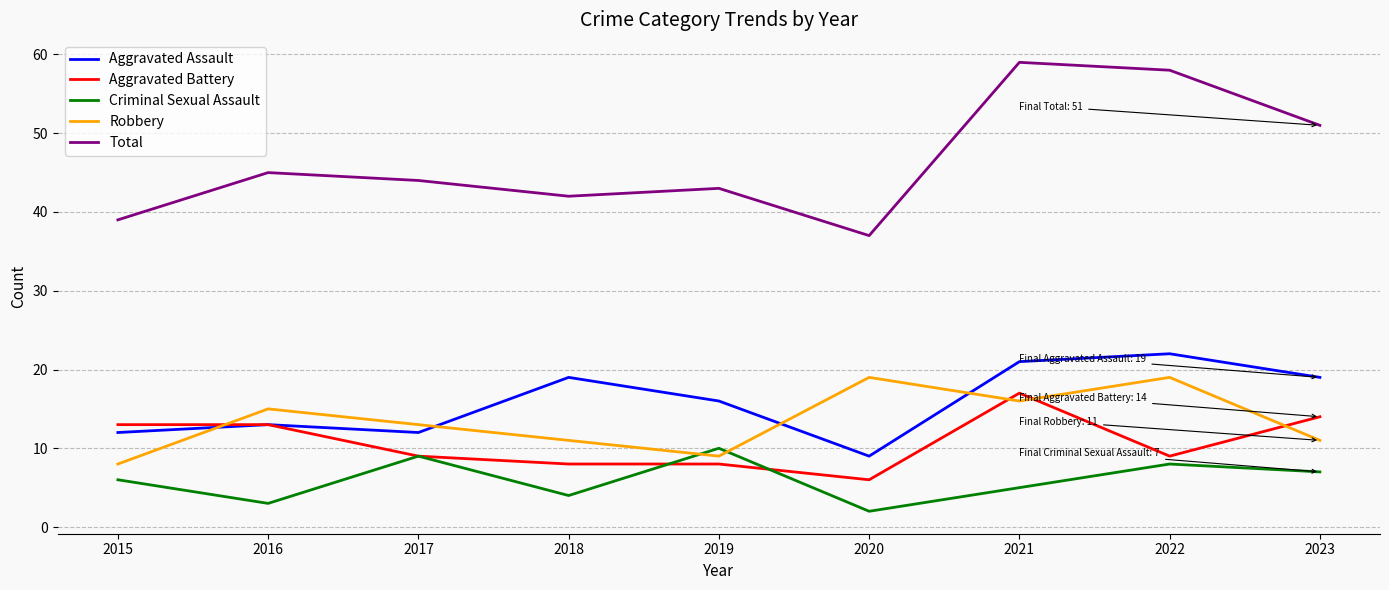

Reading left to right, what are all the values shown in this chart?

Aggravated Assault: 2015=12	2016=13	2017=12	2018=19	2019=16	2020=9	2021=21	2022=22	2023=19
Aggravated Battery: 2015=13	2016=13	2017=9	2018=8	2019=8	2020=6	2021=17	2022=9	2023=14
Criminal Sexual Assault: 2015=6	2016=3	2017=9	2018=4	2019=10	2020=2	2021=5	2022=8	2023=7
Robbery: 2015=8	2016=15	2017=13	2018=11	2019=9	2020=19	2021=16	2022=19	2023=11
Total: 2015=39	2016=45	2017=44	2018=42	2019=43	2020=37	2021=59	2022=58	2023=51